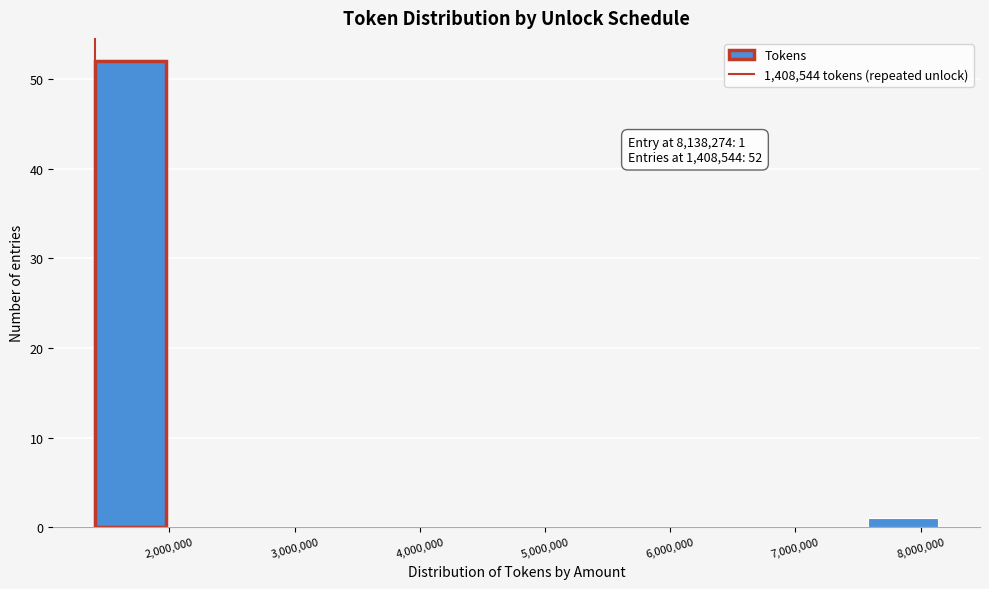

Over which range of the x-axis is the bar tallest?

1400000 to 2000000